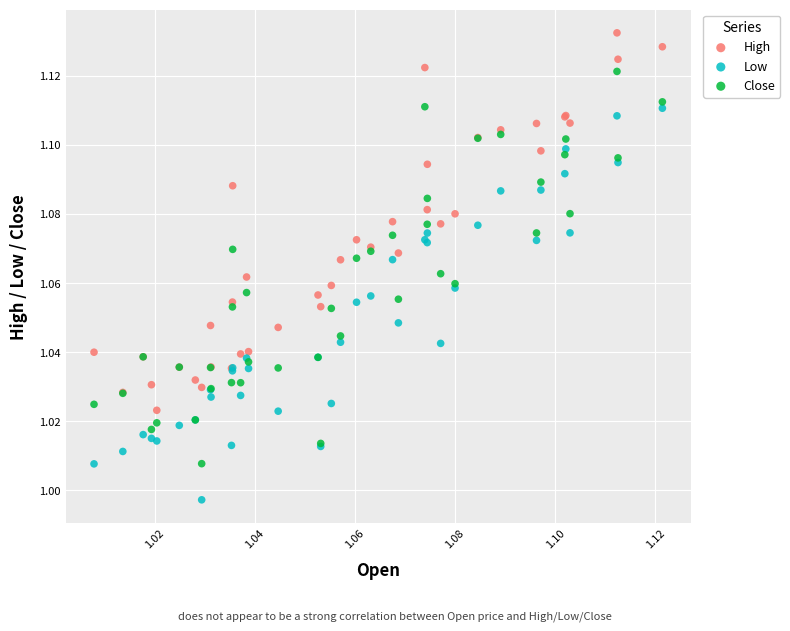

Which series contains the lowest Y value?

Low